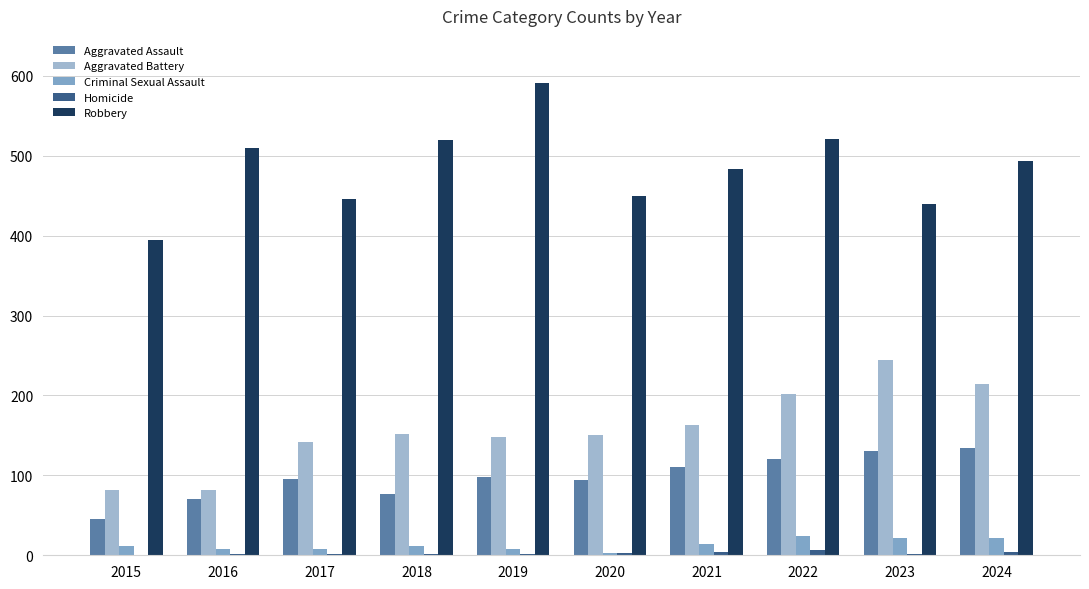

What is the value of the Aggravated Assault bar at the 9th from the left?

130